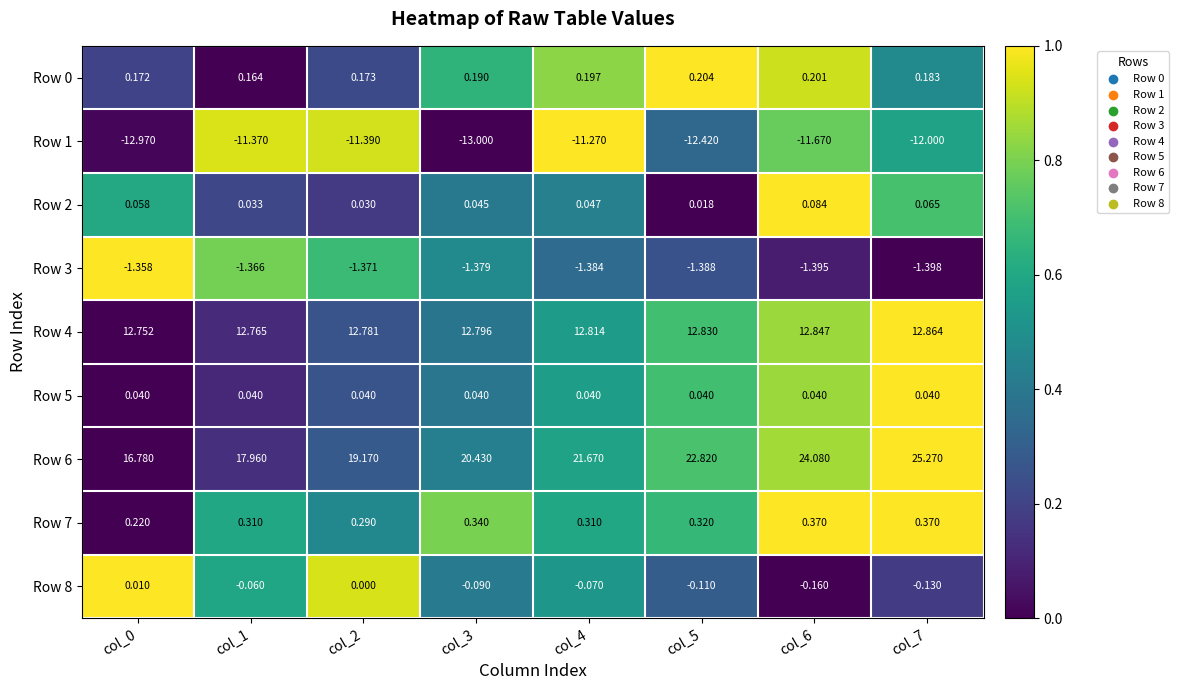

Is the value of Row 2 at col_2 greater than the value of Row 8 at col_5?

Yes